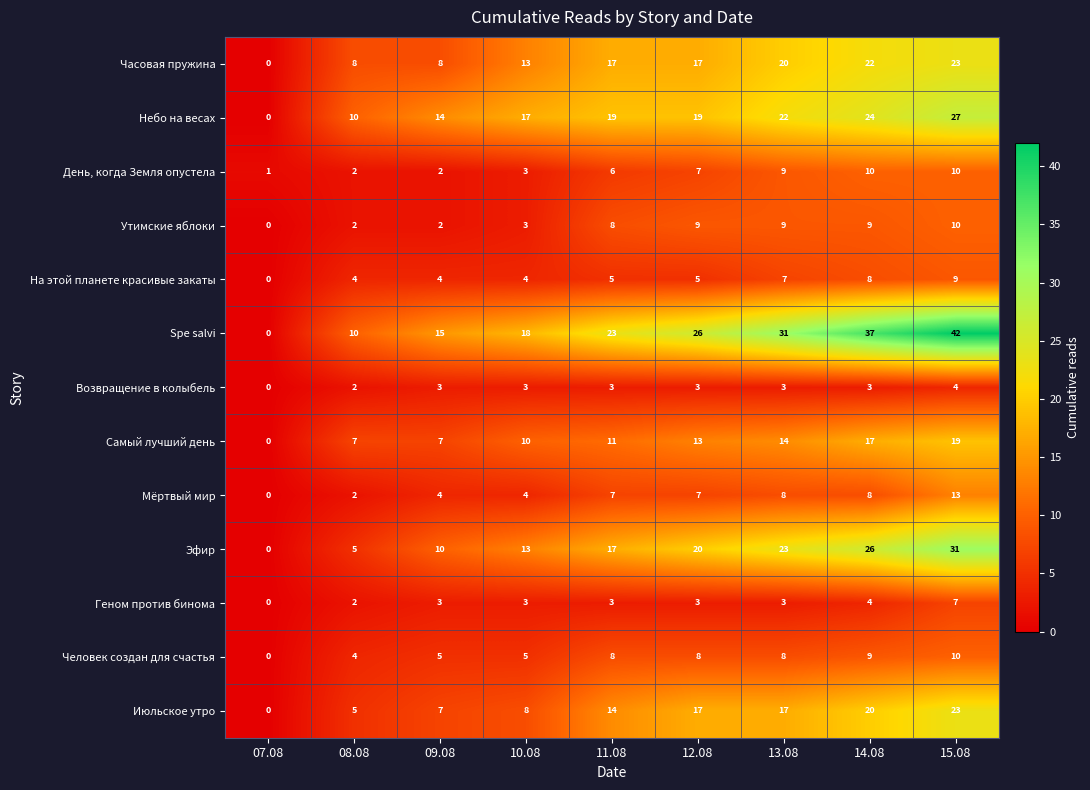

How many values in the Самый лучший день series are below 11?

4